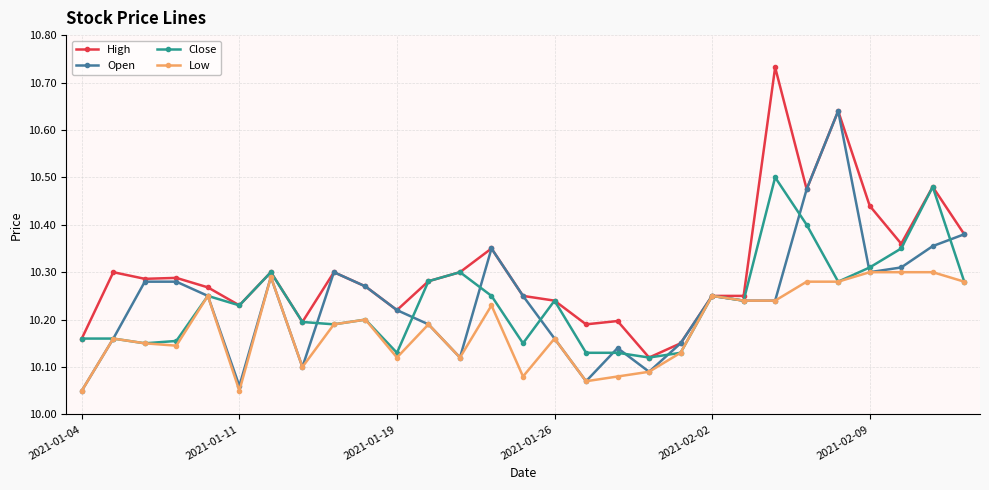

Rank the series by their maximum value, from lowest to highest.

Low, Close, Open, High